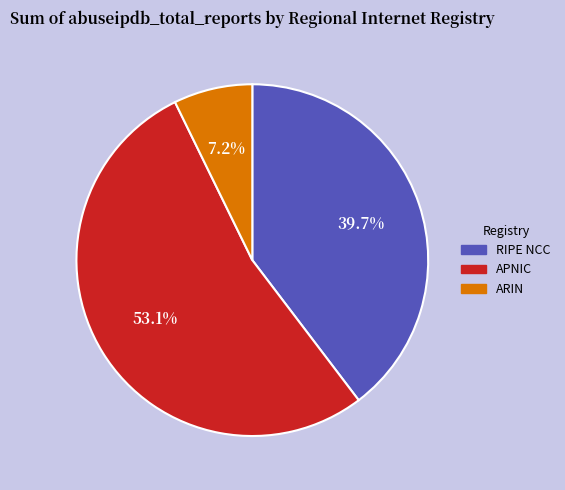

Between APNIC and ARIN, which is larger?

APNIC